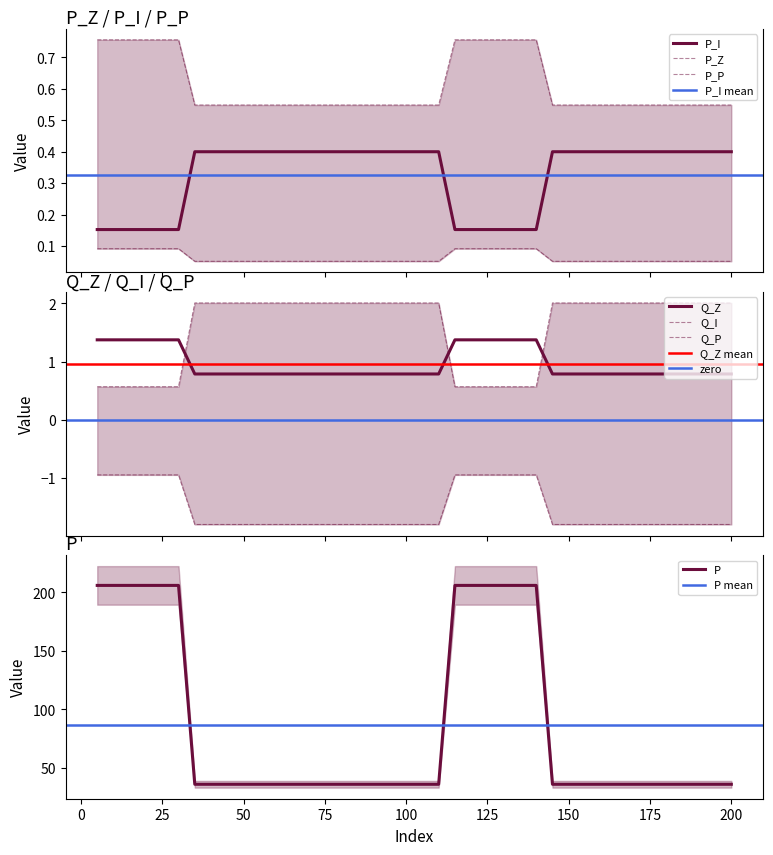

What is the maximum value for P?

206